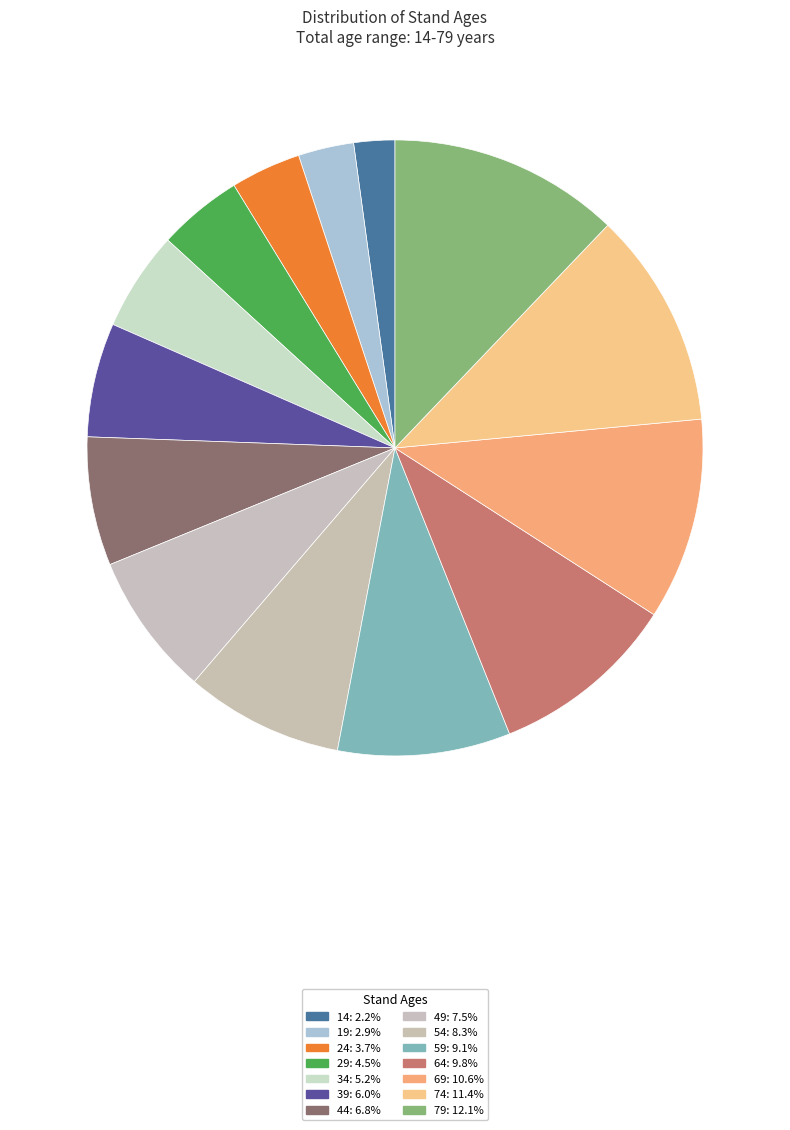

What is the largest slice in the pie chart?

79